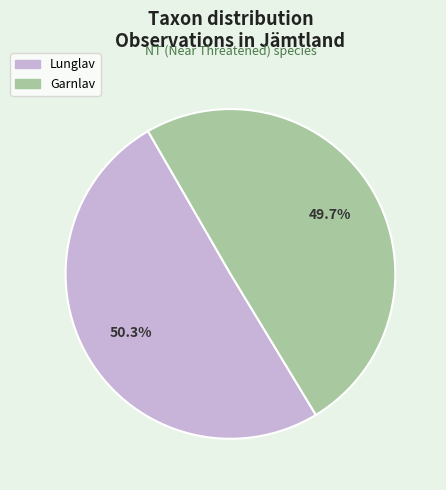

Is there any slice that represents more than half of the pie?

Yes